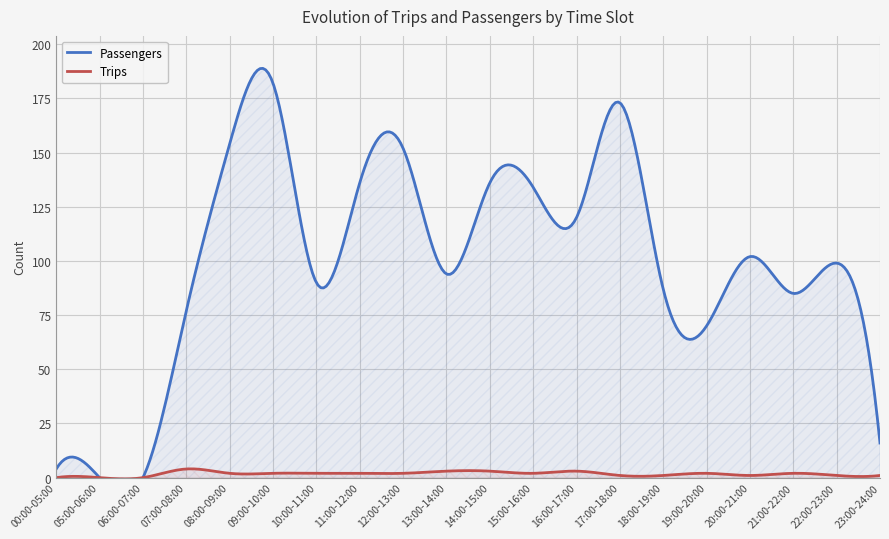

What is the spread (max minus min) of values at 11:00-12:00?

134